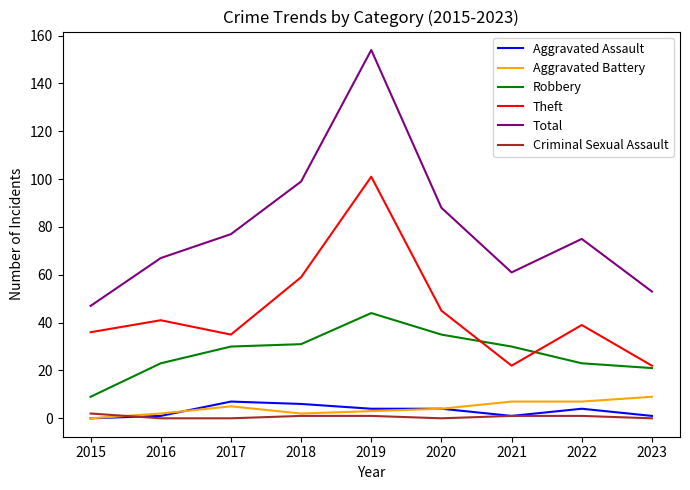

In Robbery, how many points are higher than both neighbors (excluding endpoints)?

1